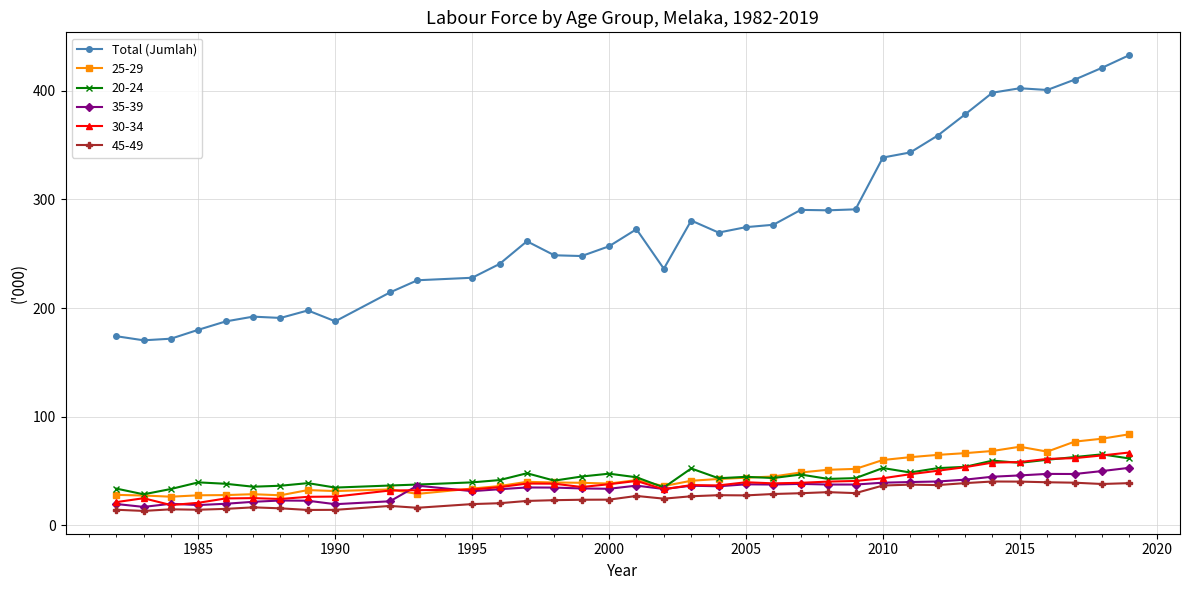

Which series has the widest spread of values?

Total (Jumlah)